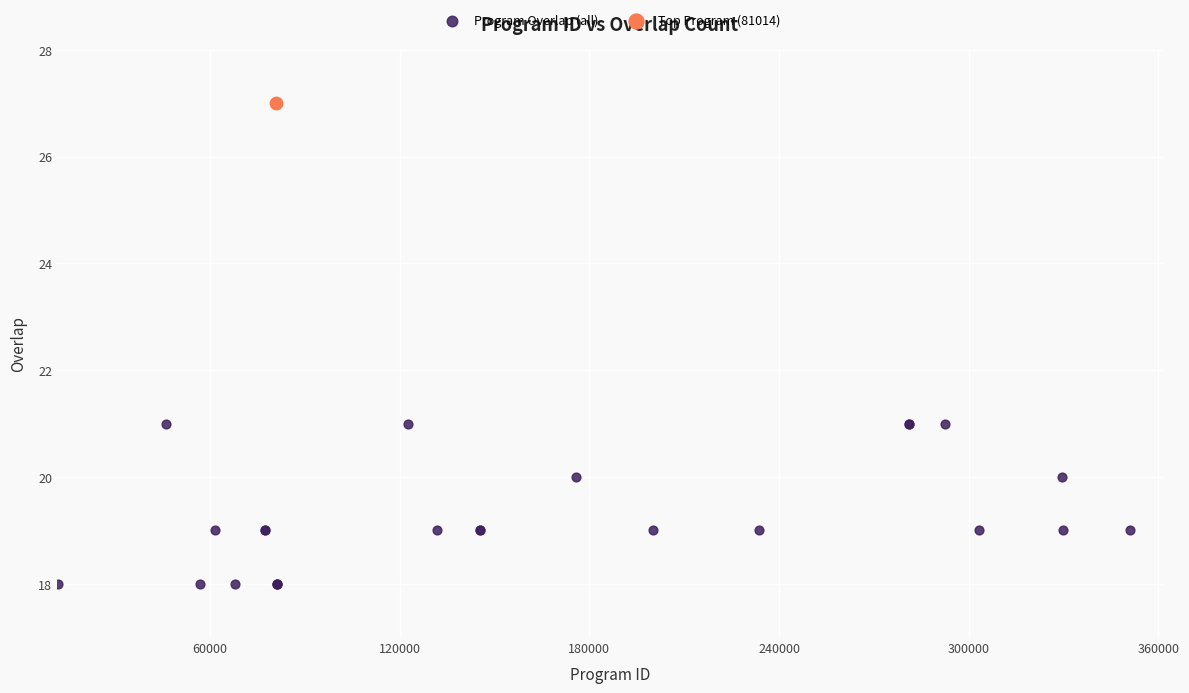

What are all the series names shown in the legend?

Program Overlap (all), Top Program (81014)